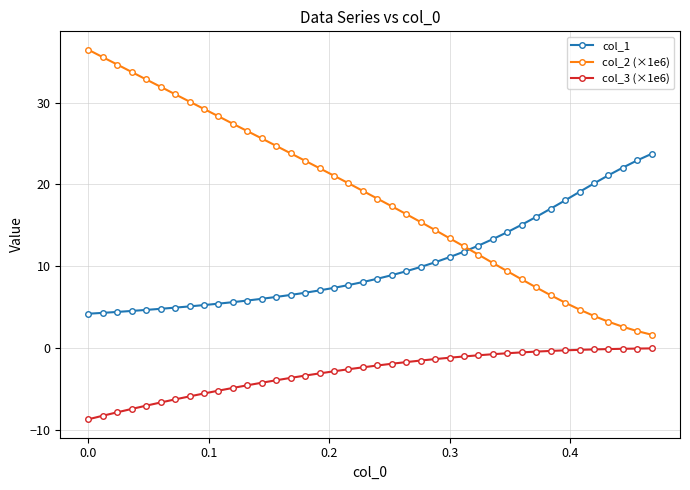

What is the value of the col_3 (×1e6) point at the 9th from the left?

-5.6